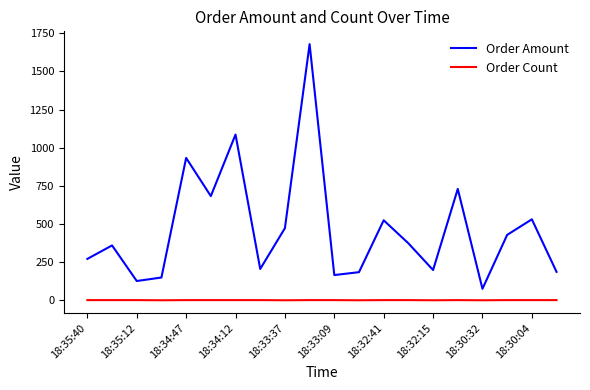

List the series in order of their peak value, highest first.

Order Amount, Order Count